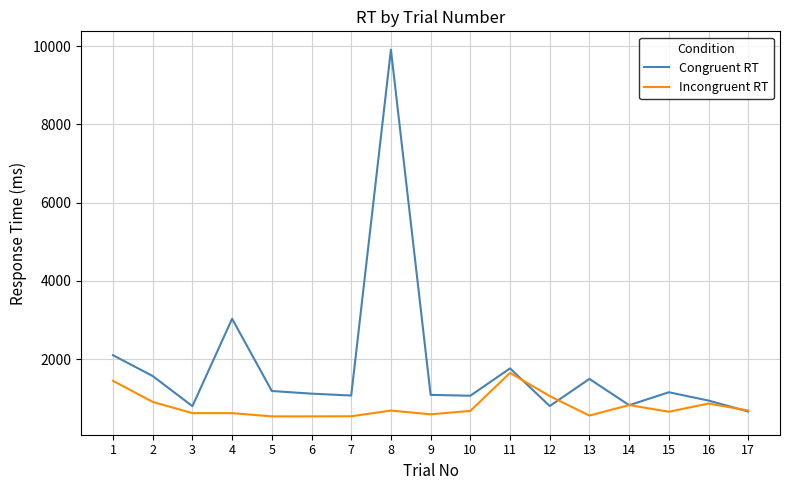

List the series in order of their overall mean, highest first.

Congruent RT, Incongruent RT